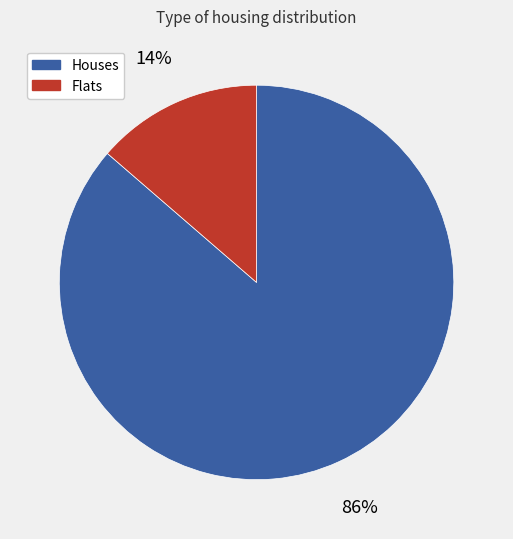

Is there a majority slice in this chart?

Yes